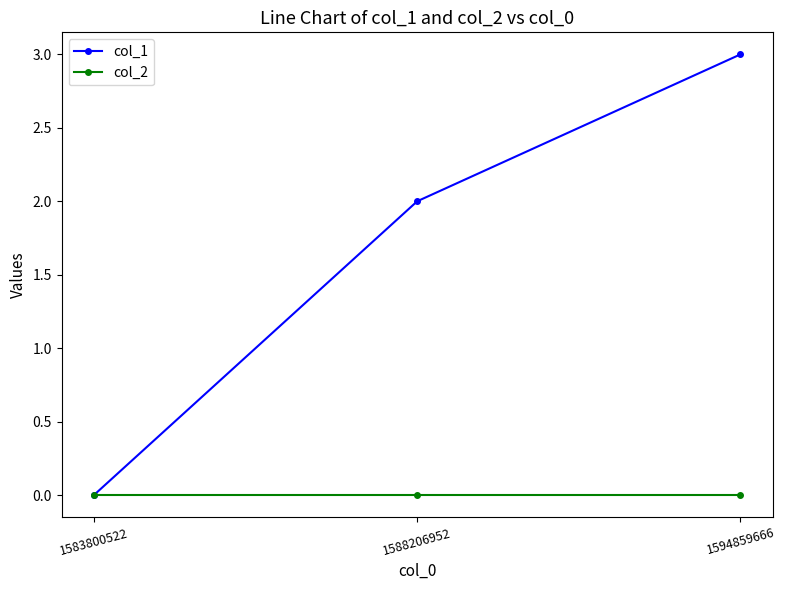

What is the total value across all series at 1588206952?

2